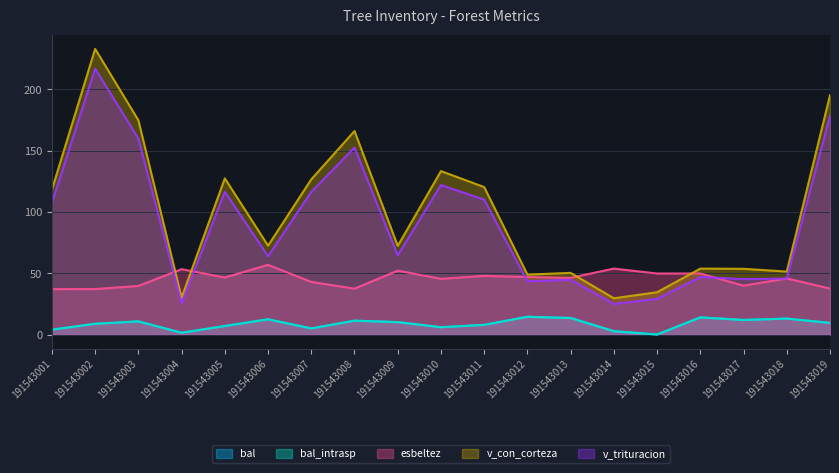

True or false: esbeltez and bal cross at least once.

False